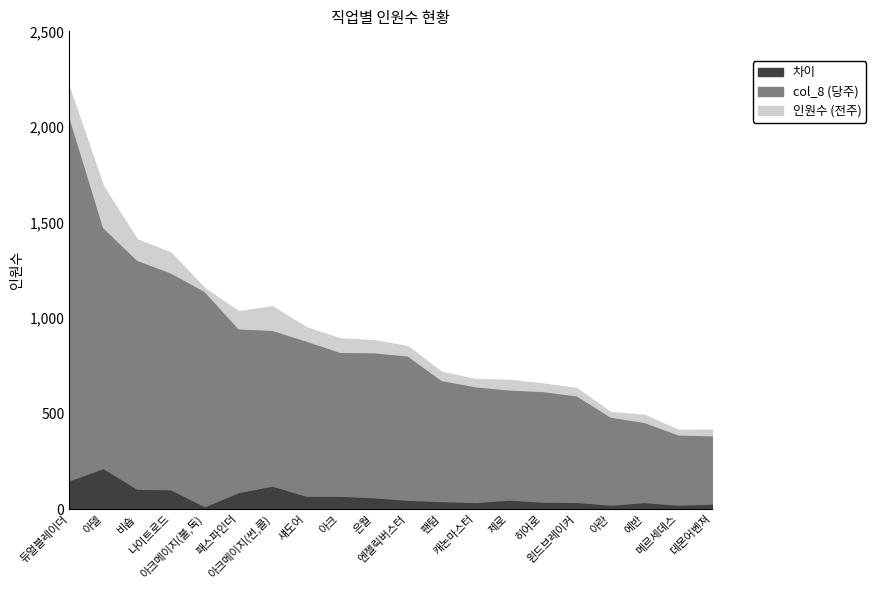

Which category has the highest value across all series?

듀얼블레이더